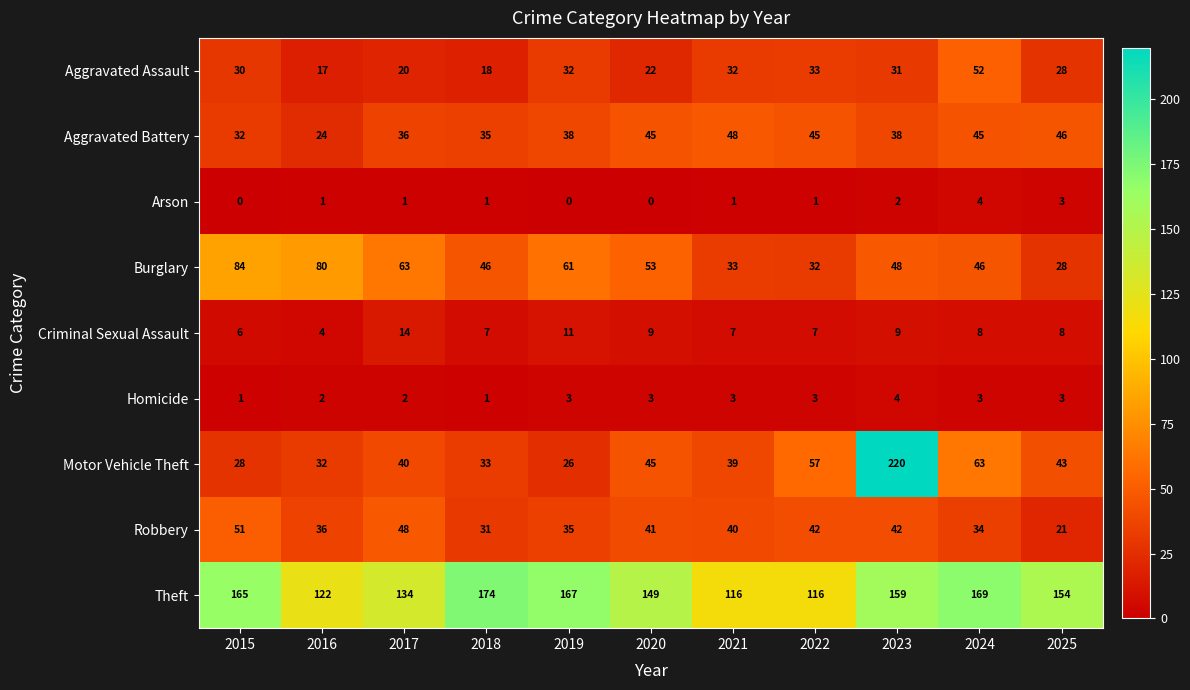

How many series are shown in this chart?

9